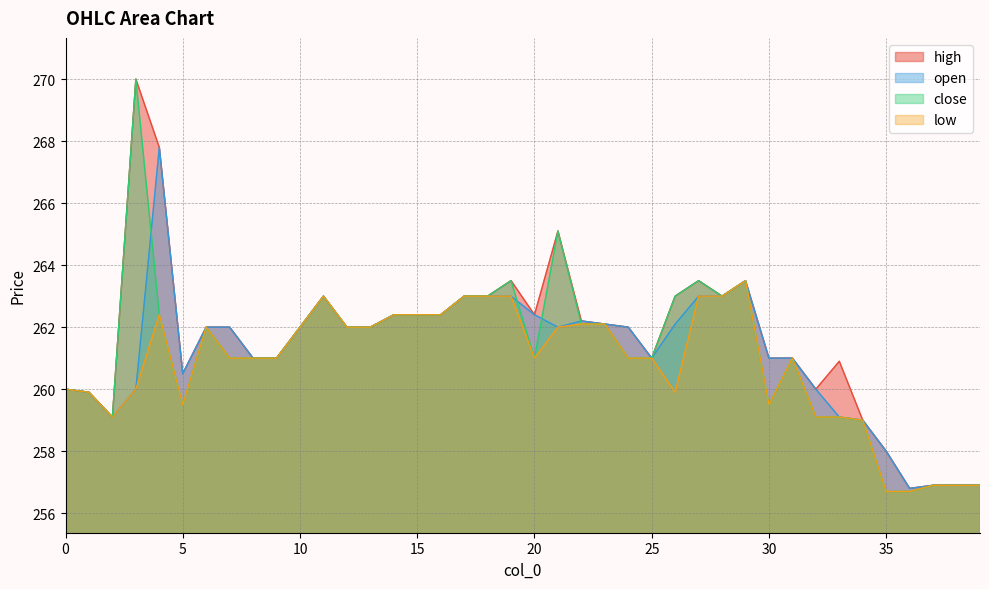

What is the value of the high point at the 36th from the left?

258.0